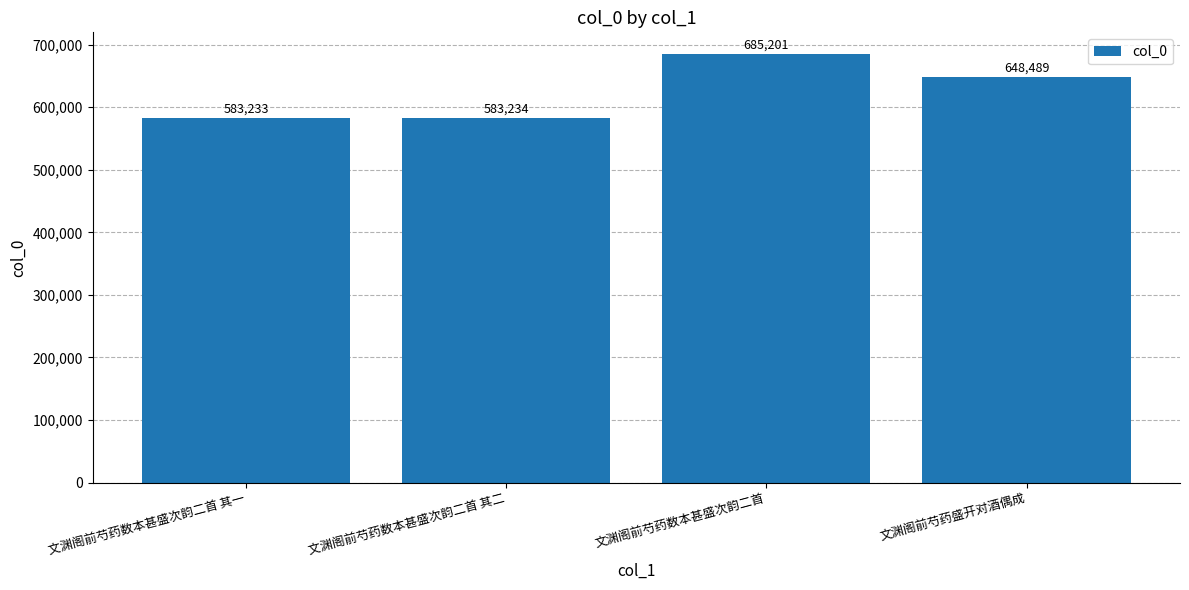

Where does the data first go above 648489?

文渊阁前芍药数本甚盛次韵二首